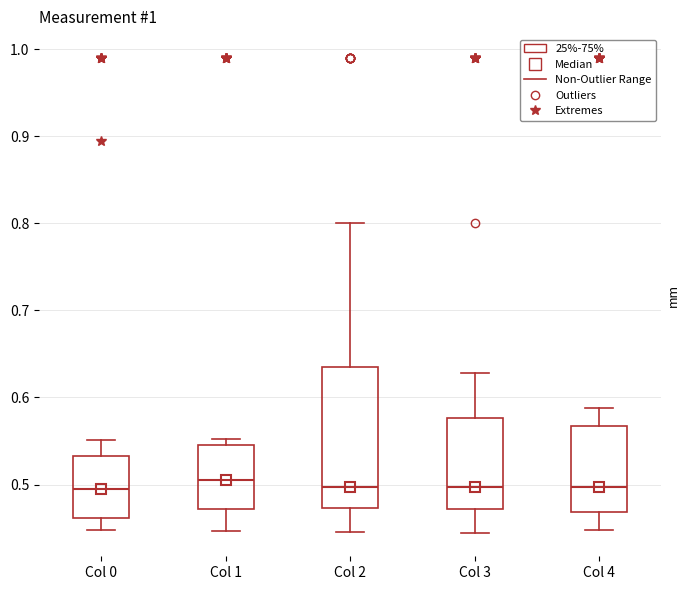

Comparing the boxes themselves (not the whiskers), which one is the tallest?

Col 2